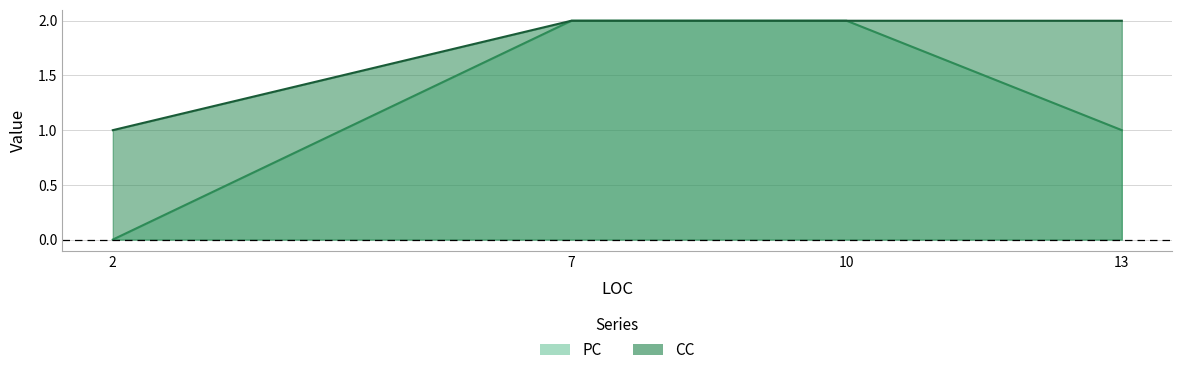

Is the value of PC at 2 greater than the value of CC at 13?

No